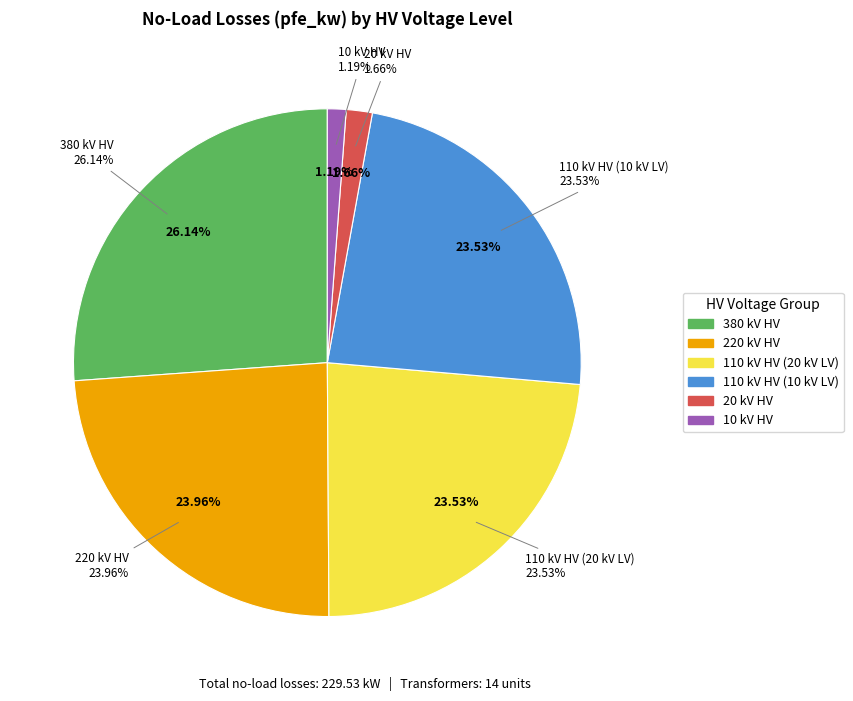

Is 10 the majority of the pie?

No